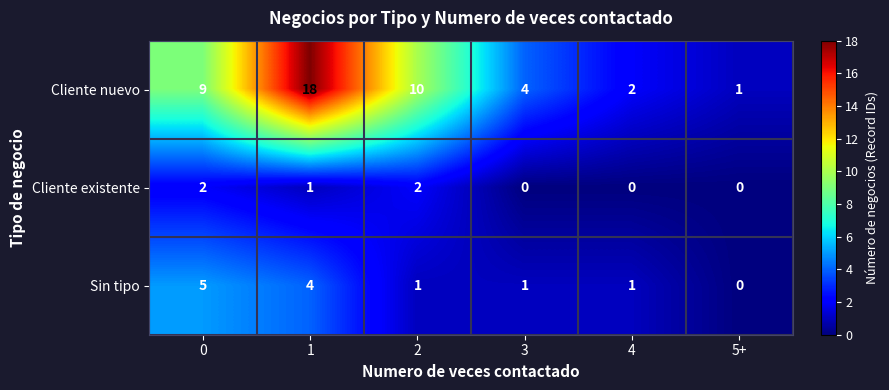

List the series in order of their peak value, highest first.

Cliente nuevo, Sin tipo, Cliente existente